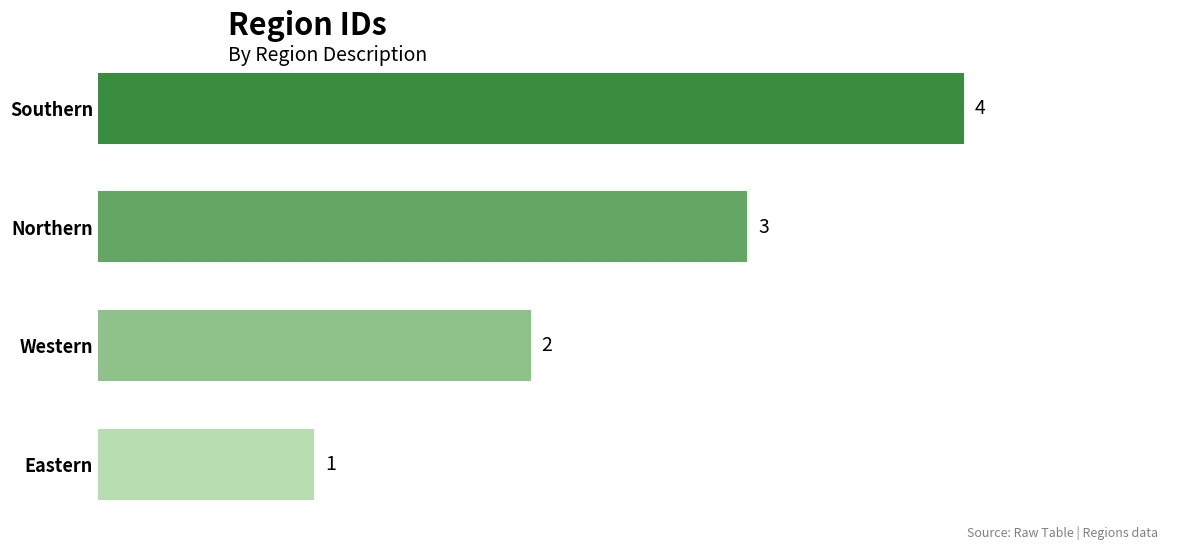

How many data points does each series have?

4